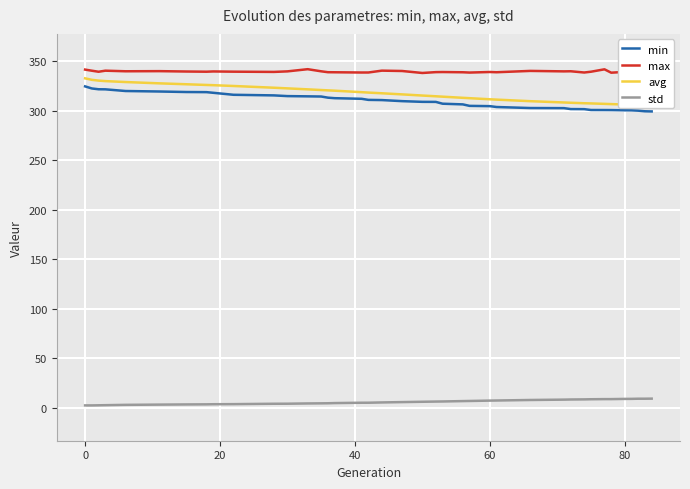

Reading left to right, what are all the values shown in this chart?

min: 324.5	322.4	321.6	321.5	319.8	319.3	318.8	318.7	318.0	316.0	315.4	314.7	314.4	314.2	313.1	312.6	311.9	310.9	310.7	309.6	308.9	308.8	307.0	306.3	304.8	304.5	303.7	302.6	302.5	301.6	301.5	300.6	300.6	300.6	300.4	300.3	300.0	299.4	299.2
max: 341.4	340.3	339.3	340.3	339.7	339.9	339.5	339.3	339.6	339.3	339.1	339.6	341.8	339.7	338.8	338.7	338.5	338.5	340.4	340.0	338.0	338.9	339.0	338.7	338.4	339.0	338.8	340.1	339.6	339.8	338.5	339.3	341.7	338.3	339.1	339.3	340.5	338.5	340.1
avg: 332.6	331.1	330.3	329.8	328.9	327.6	326.6	325.9	325.7	324.9	323.1	322.5	321.5	320.8	320.5	320.1	318.6	318.2	317.5	316.4	315.2	314.5	314.1	312.9	312.6	311.5	311.1	309.5	308.2	308.0	307.5	307.3	306.8	306.6	306.2	305.9	305.7	305.4	305.2
std: 2.3	2.3	2.4	2.6	2.9	3.1	3.3	3.4	3.5	3.6	4.0	4.1	4.3	4.4	4.5	4.7	5.0	5.1	5.3	5.7	6.0	6.2	6.3	6.7	6.8	7.2	7.3	7.8	8.2	8.3	8.4	8.6	8.7	8.7	8.9	8.9	9.1	9.1	9.2